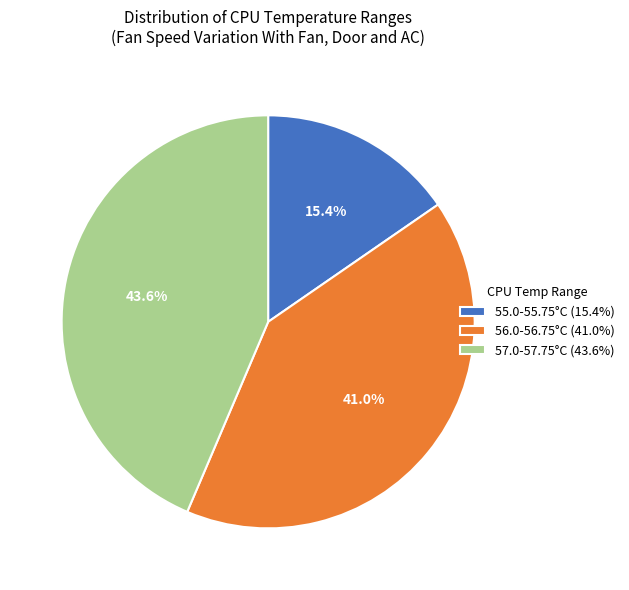

Which has a higher value, 55.0-55.75°C (15.4%) or 56.0-56.75°C (41.0%)?

56.0-56.75°C (41.0%)